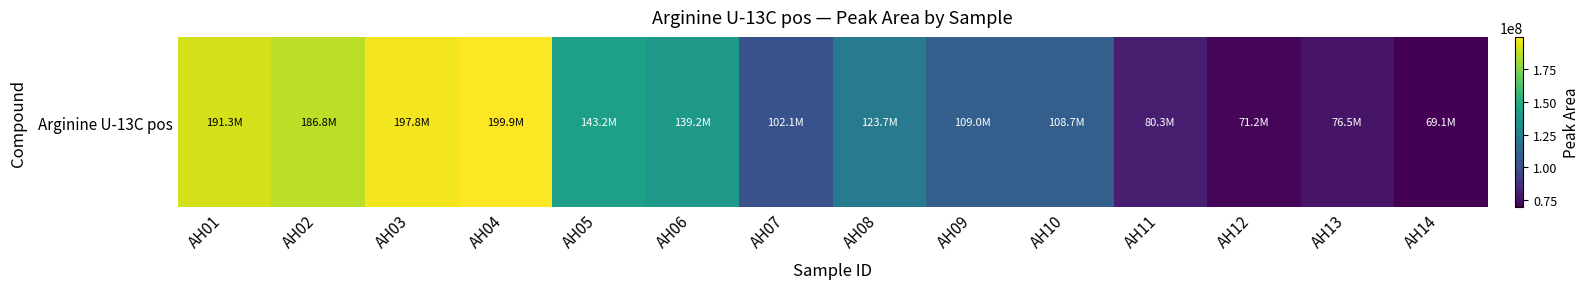

Which label corresponds to the largest value in the chart?

AH04